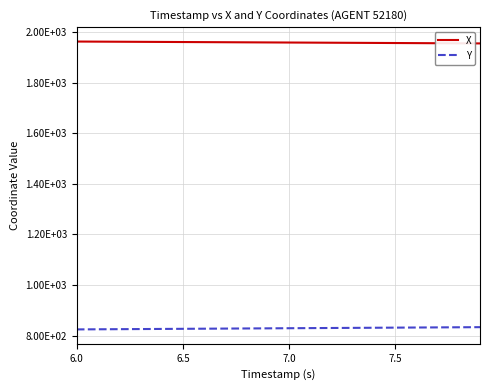

Rank the series by their maximum value, from highest to lowest.

X, Y